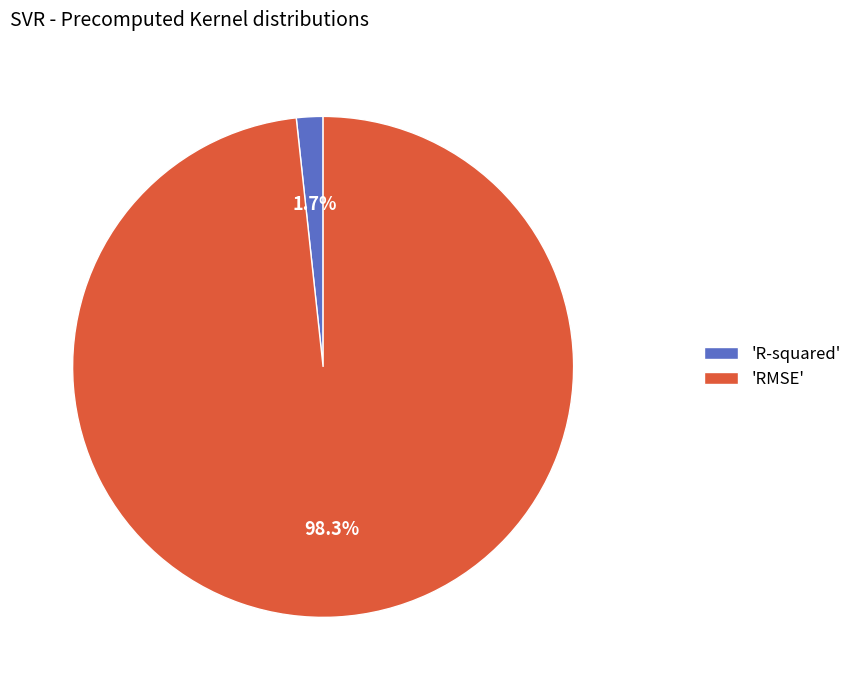

Count the number of slices in the pie.

2